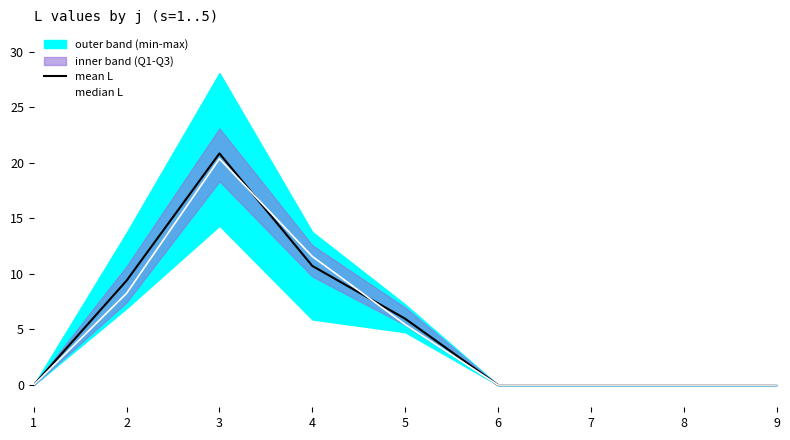

What is the sum of all mean L values?

46.9